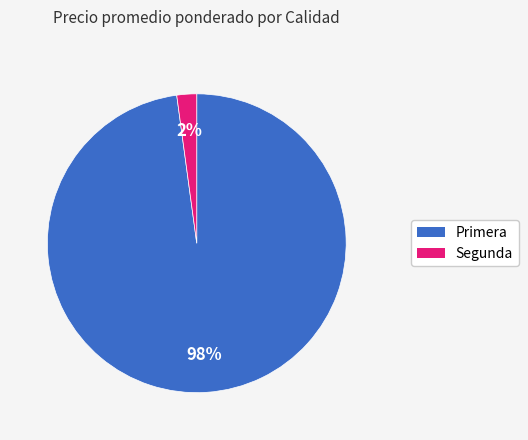

What is the smallest slice in the pie chart?

Segunda